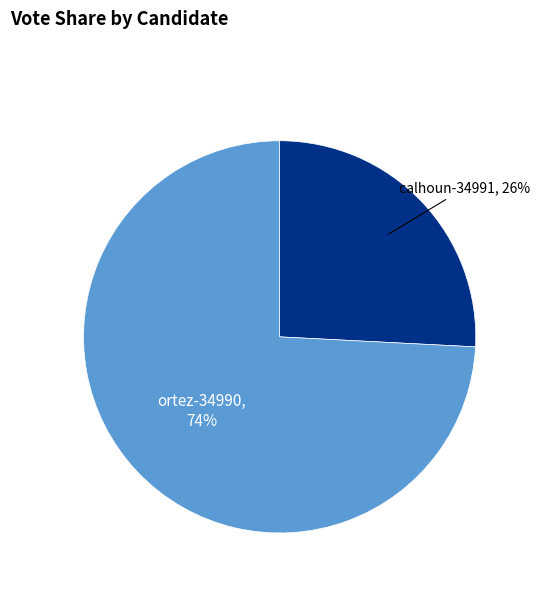

Count the number of slices in the pie.

2